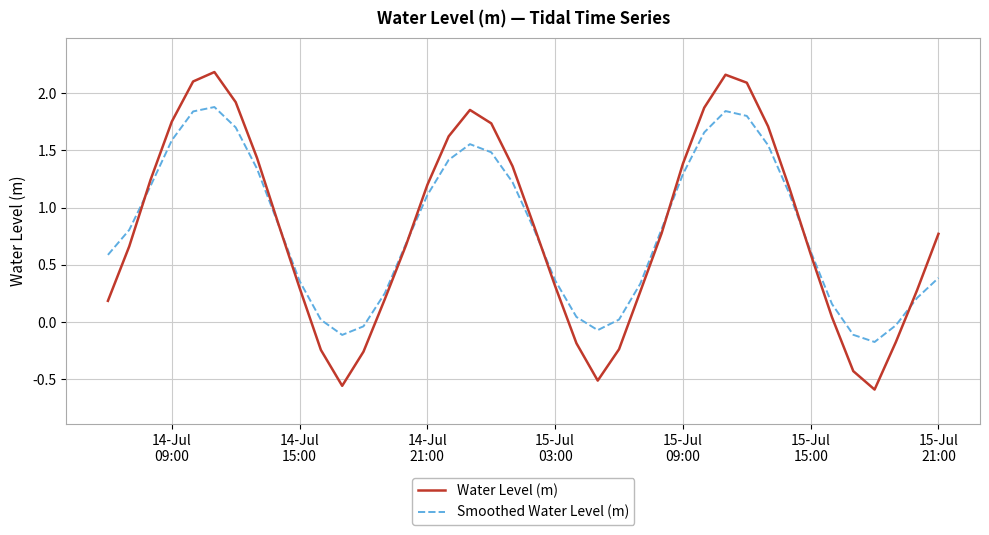

Which series has the largest range (max minus min)?

Water Level (m)